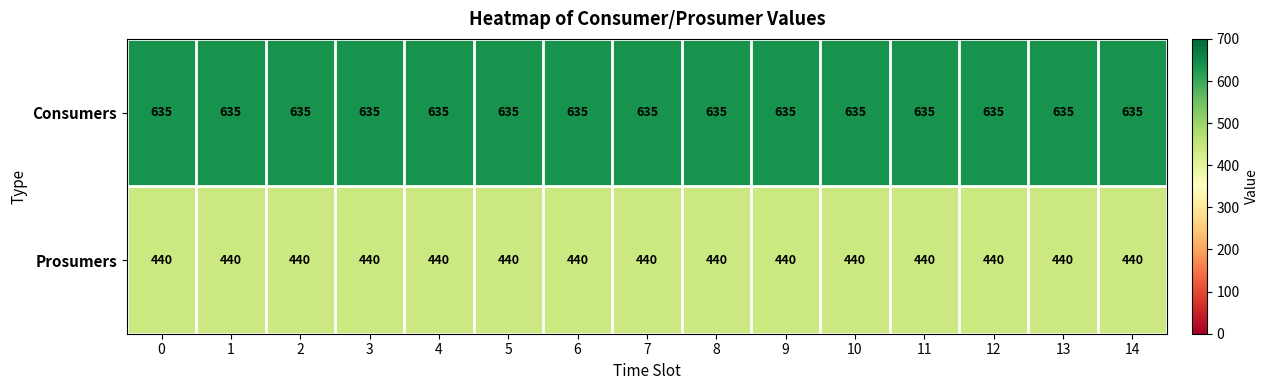

What is the spread (max minus min) of values at 2?

195